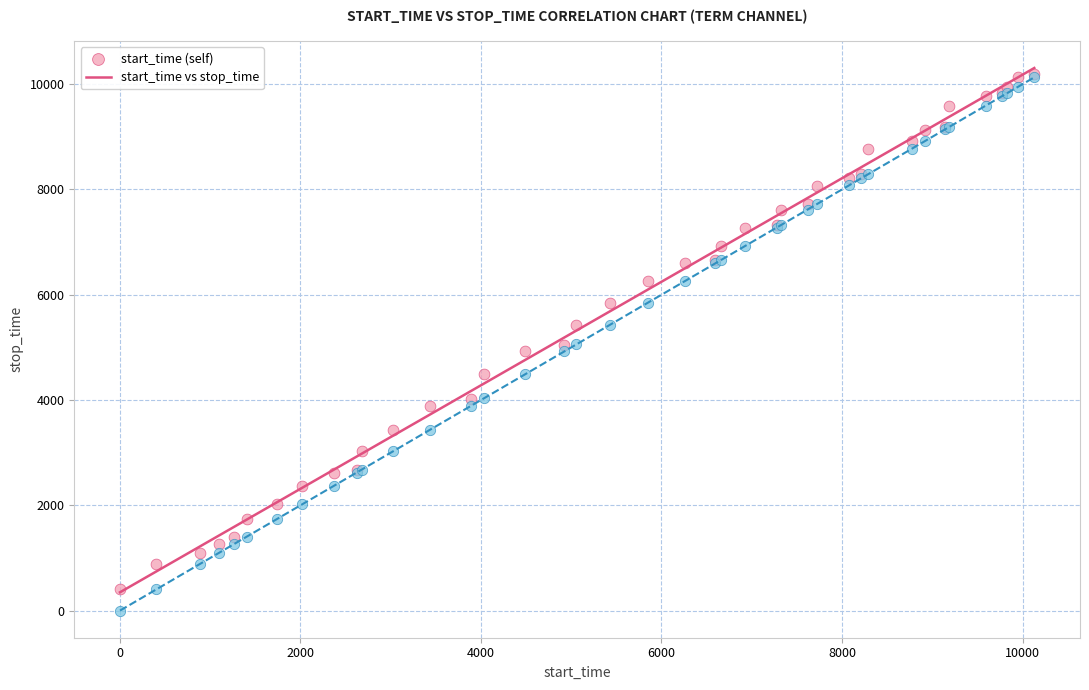

What are all the series names shown in the legend?

start_time (self), start_time vs stop_time